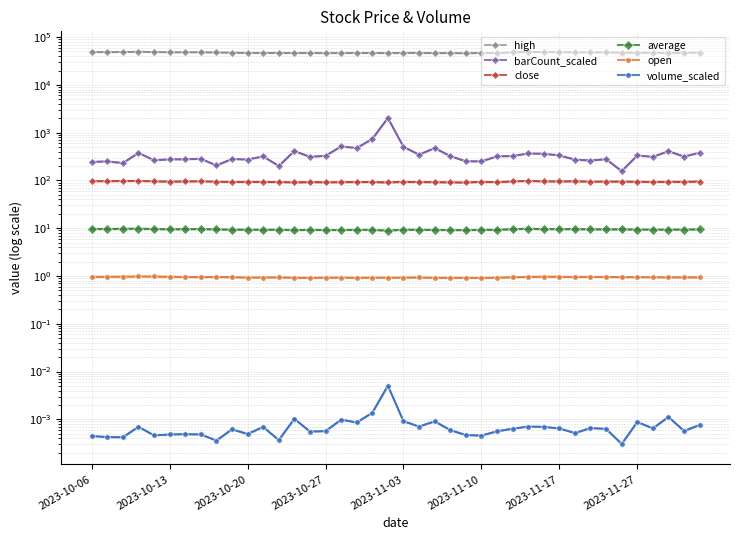

The value of volume_scaled at 34 is 0.0. True or false?

True